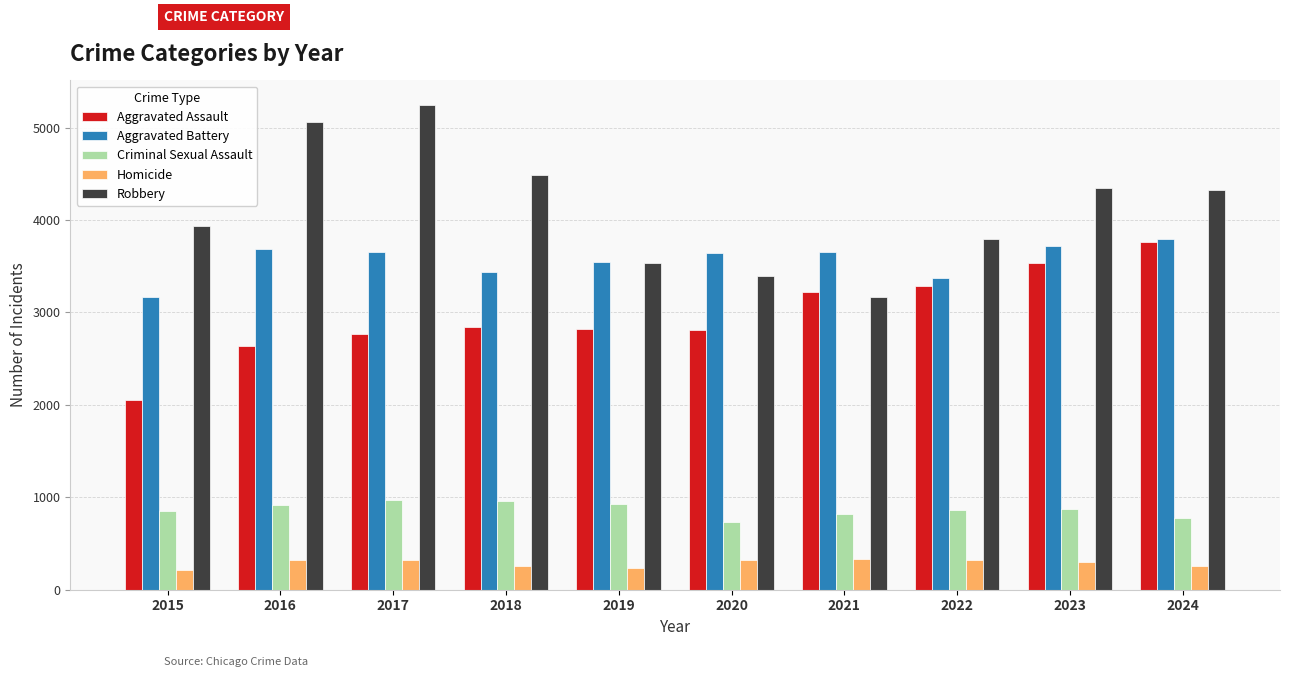

At which category does the chart reach its peak across all series?

2017